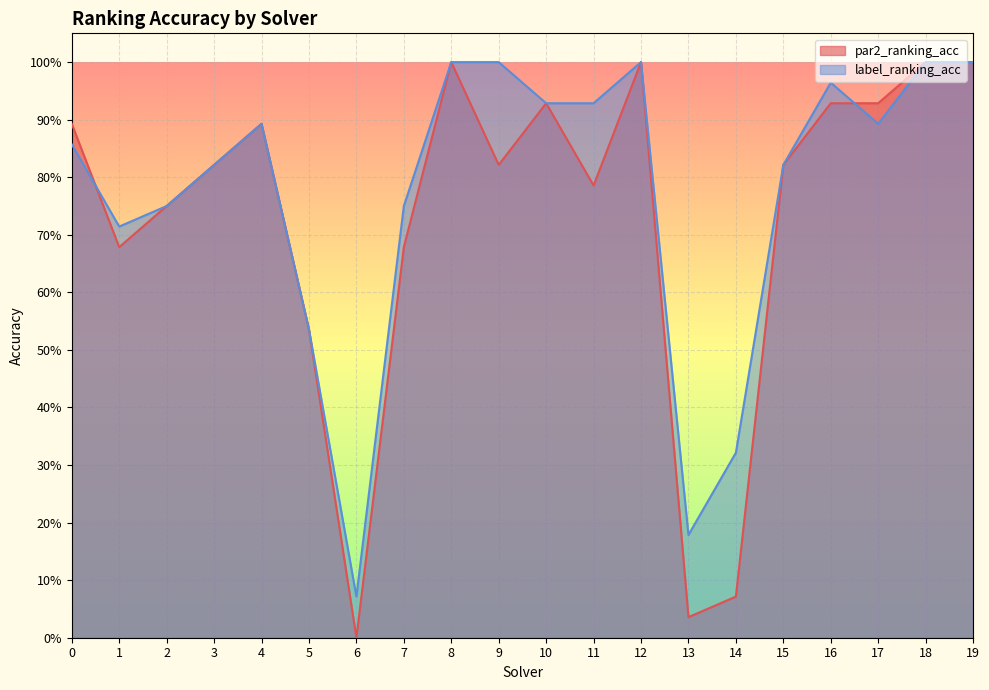

Reading left to right, list all the values displayed in this chart.

par2_ranking_acc: 0.9	0.7	0.8	0.8	0.9	0.5	0.0	0.7	1.0	0.8	0.9	0.8	1.0	0.0	0.1	0.8	0.9	0.9	1.0	1.0
label_ranking_acc: 0.9	0.7	0.8	0.8	0.9	0.5	0.1	0.8	1.0	1.0	0.9	0.9	1.0	0.2	0.3	0.8	1.0	0.9	1.0	1.0